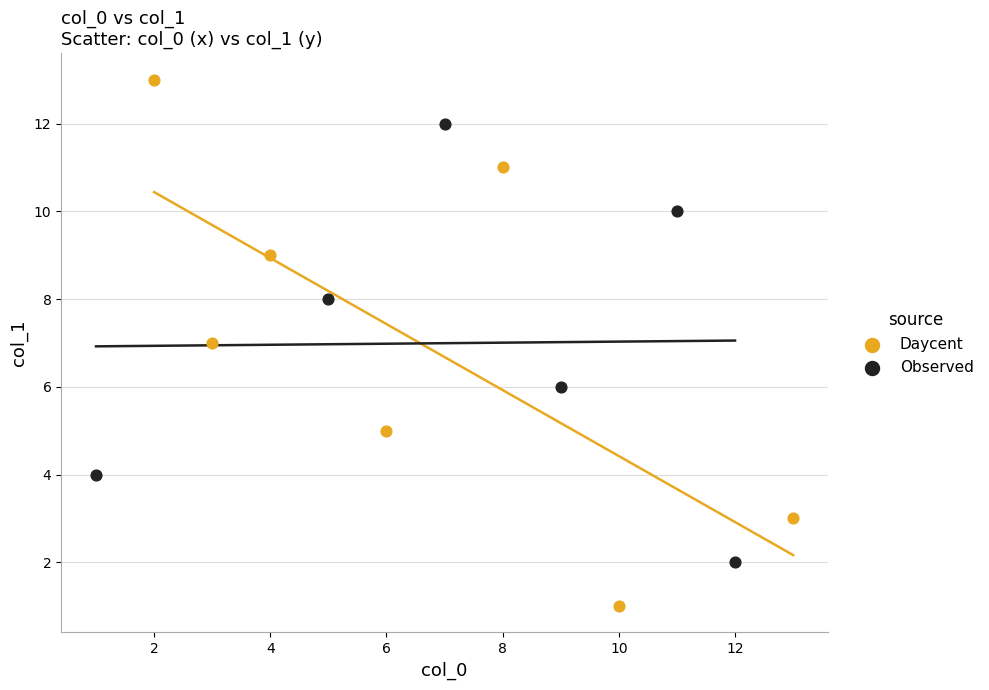

What are all the series names shown in the legend?

Daycent, Observed